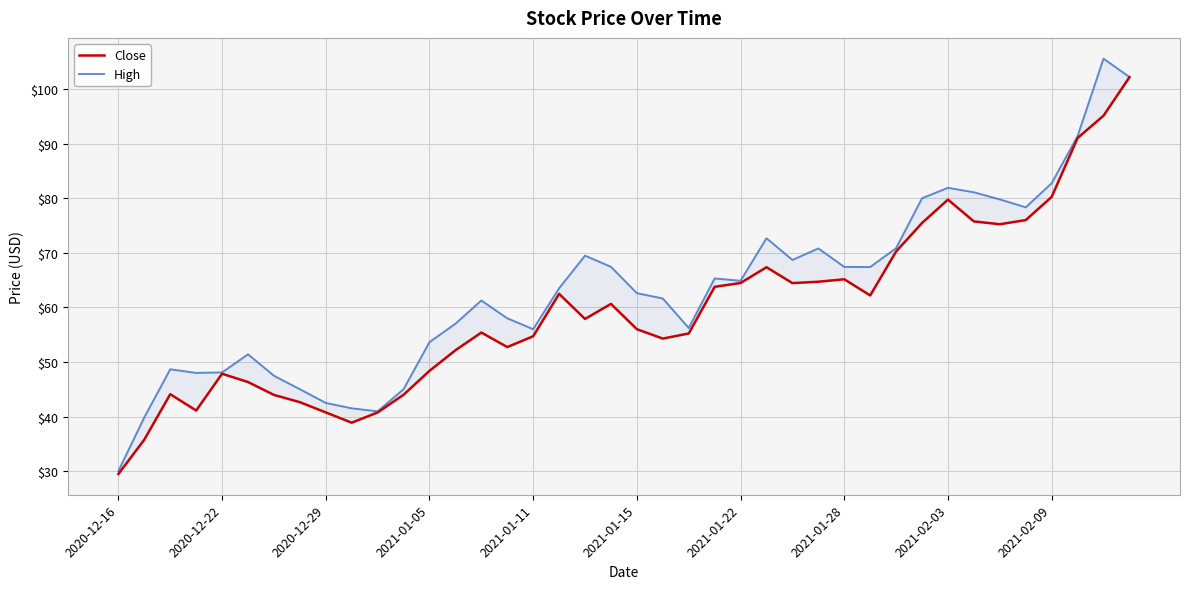

What is the average value of the High series?

63.2